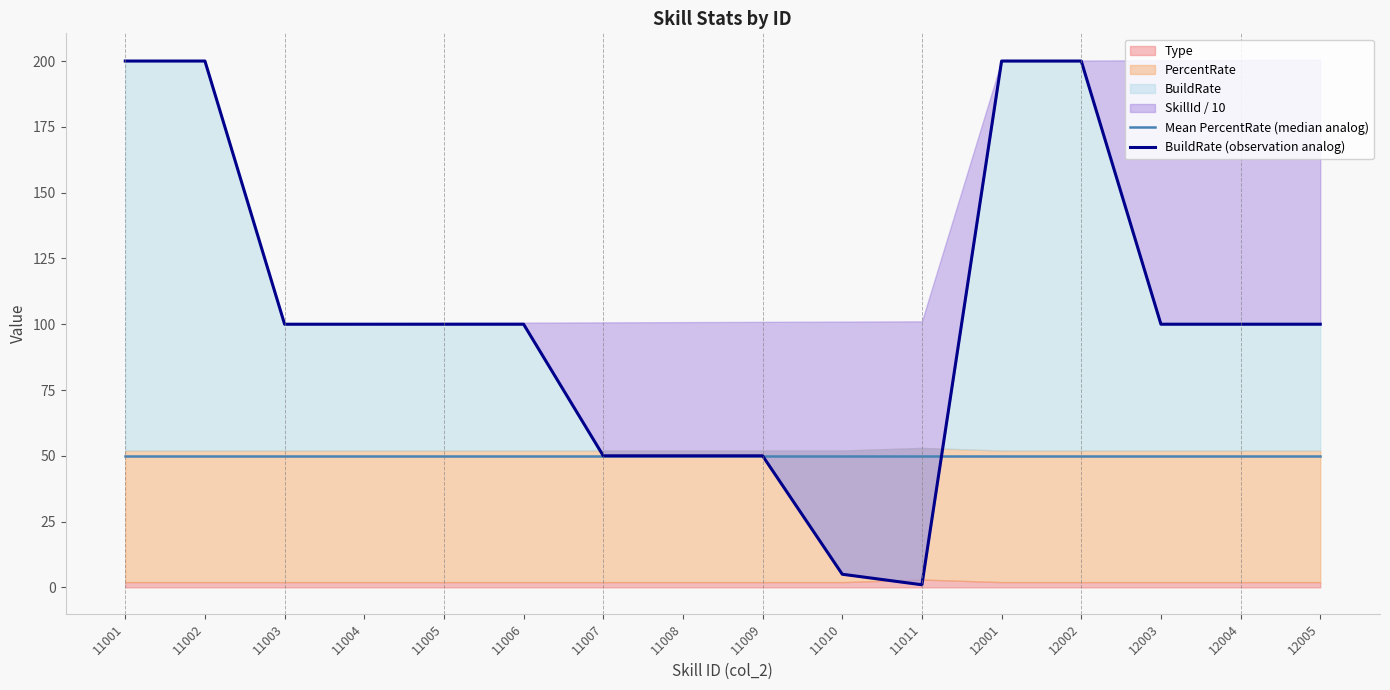

How many intersections are there between Mean PercentRate (median analog) and BuildRate (observation analog)?

1